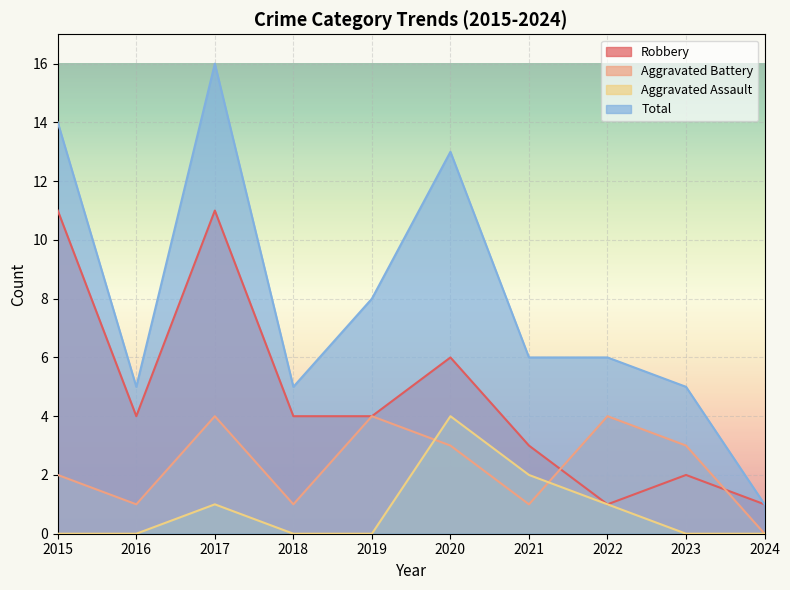

What is the highest value of the Aggravated Battery series?

4